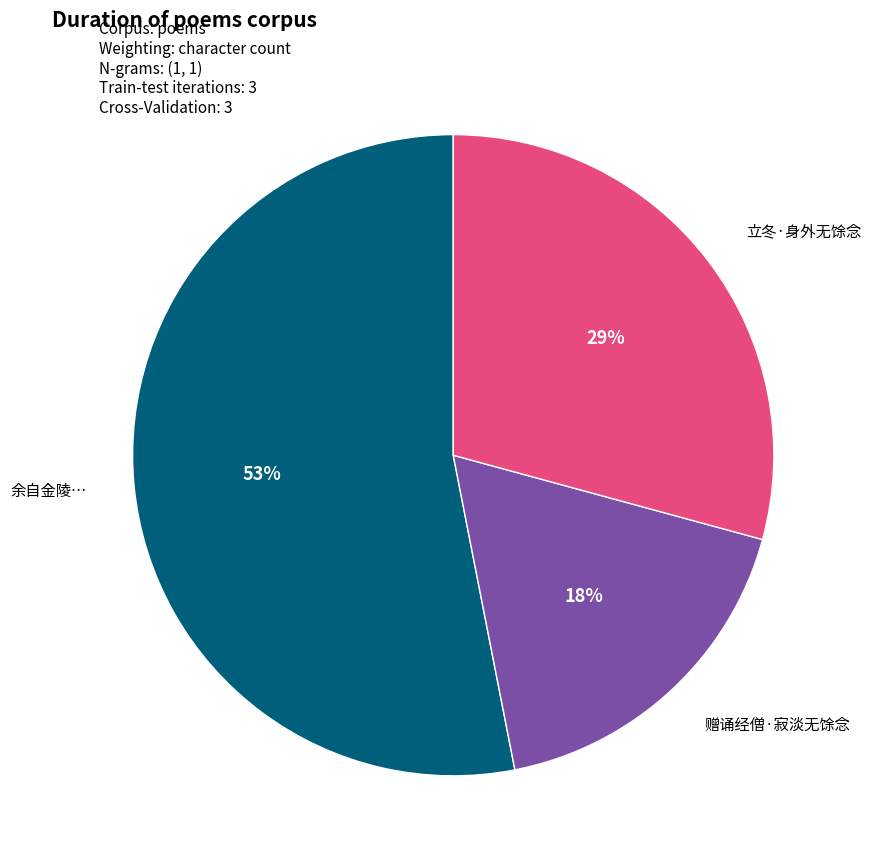

Is there any slice that represents more than half of the pie?

Yes